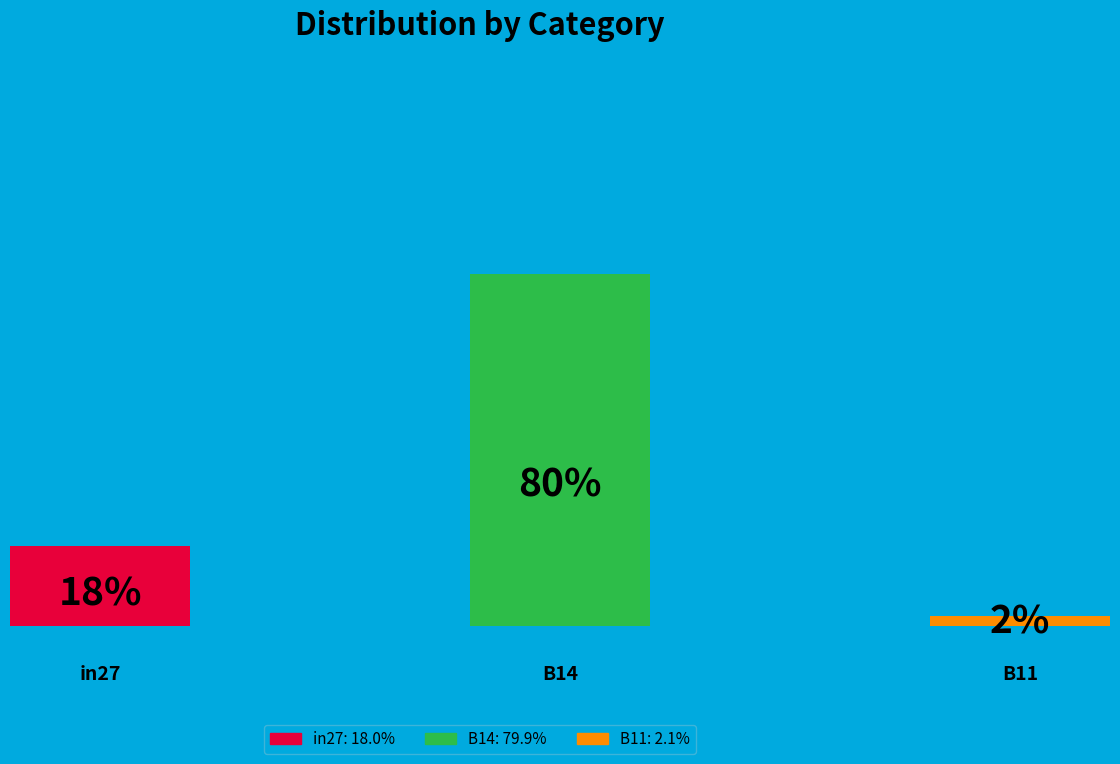

What percentage is NOT represented by B14?

20.1%